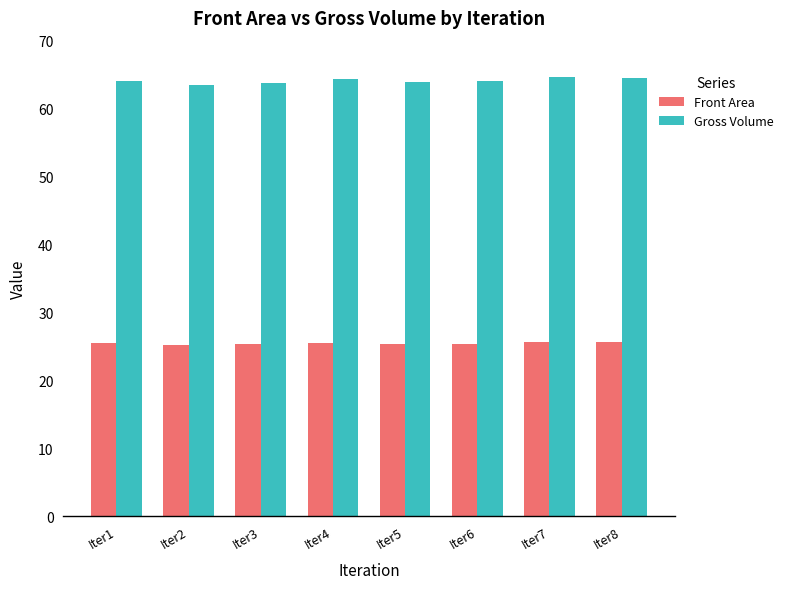

True or false: Gross Volume has a value of 100.5 at Iter7.

False